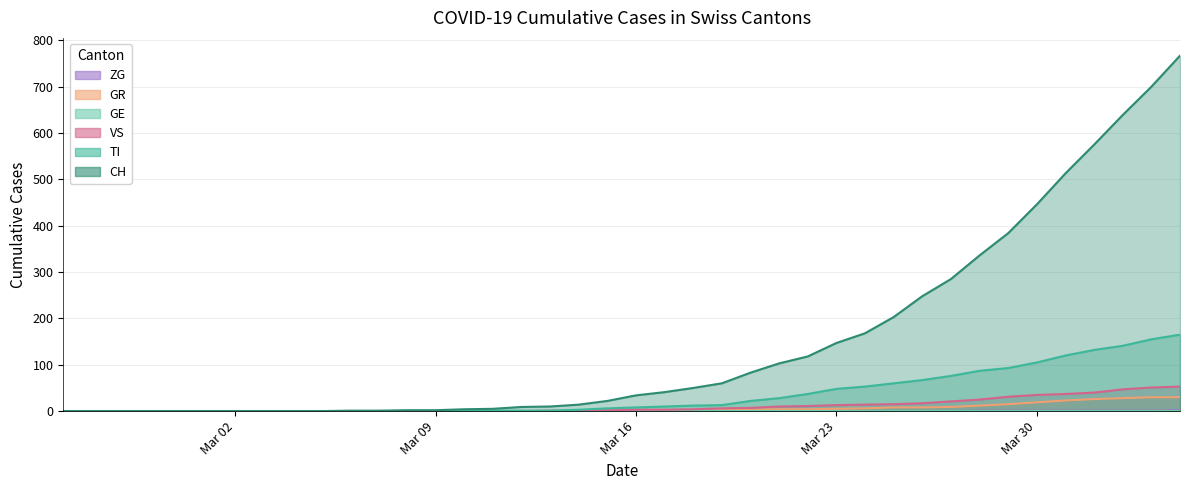

What is the difference between the second highest and minimum values in the CH series?

700